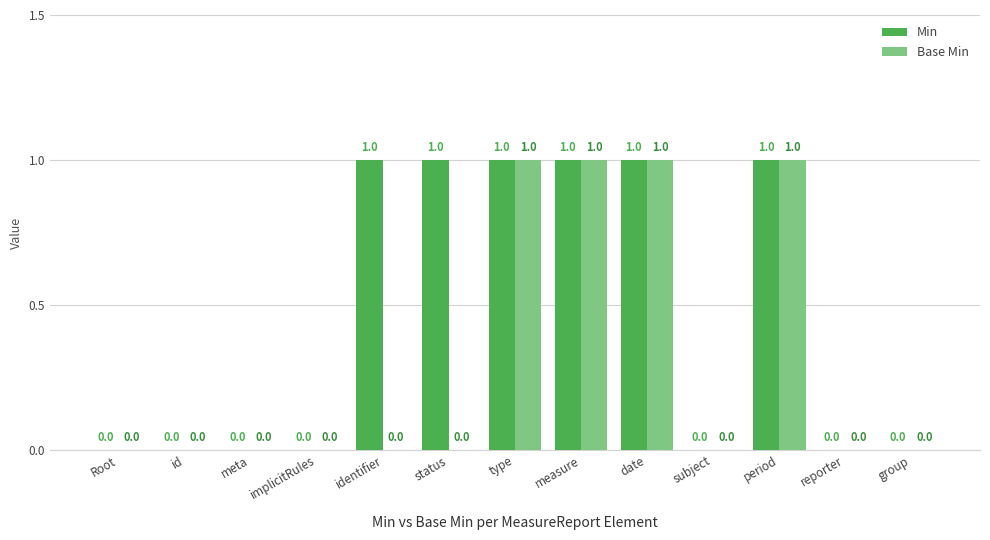

Reading left to right, extract all data points from this chart.

Min: Root=0	id=0	meta=0	implicitRules=0	identifier=1	status=1	type=1	measure=1	date=1	subject=0	period=1	reporter=0	group=0
Base Min: Root=0	id=0	meta=0	implicitRules=0	identifier=0	status=0	type=1	measure=1	date=1	subject=0	period=1	reporter=0	group=0